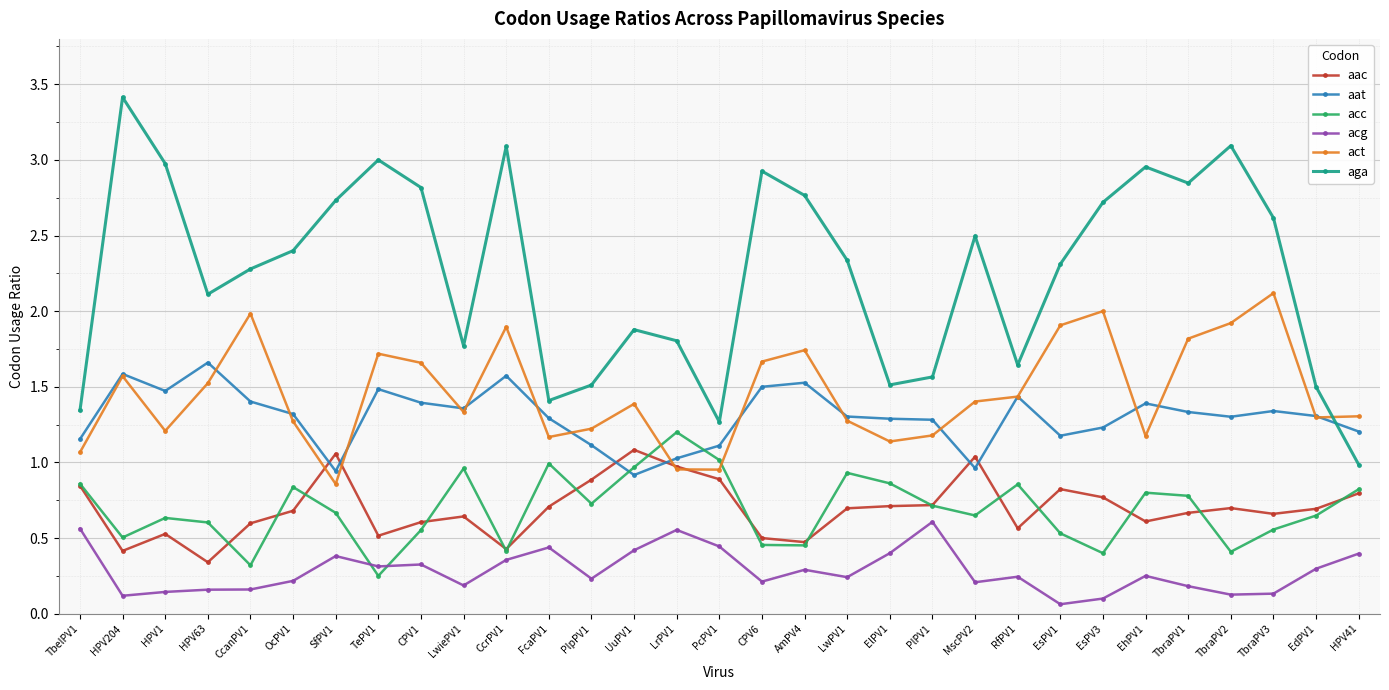

True or false: aac and aga cross at least once.

False